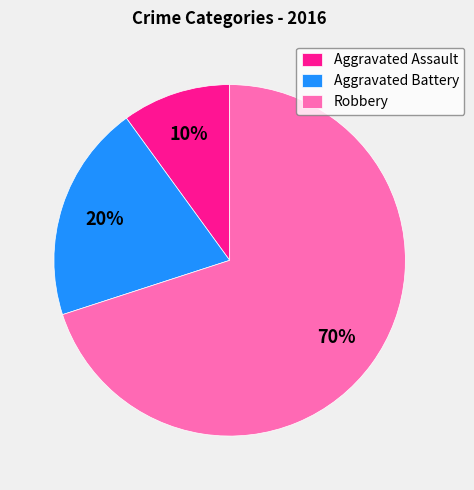

How many segments does this pie chart have?

3